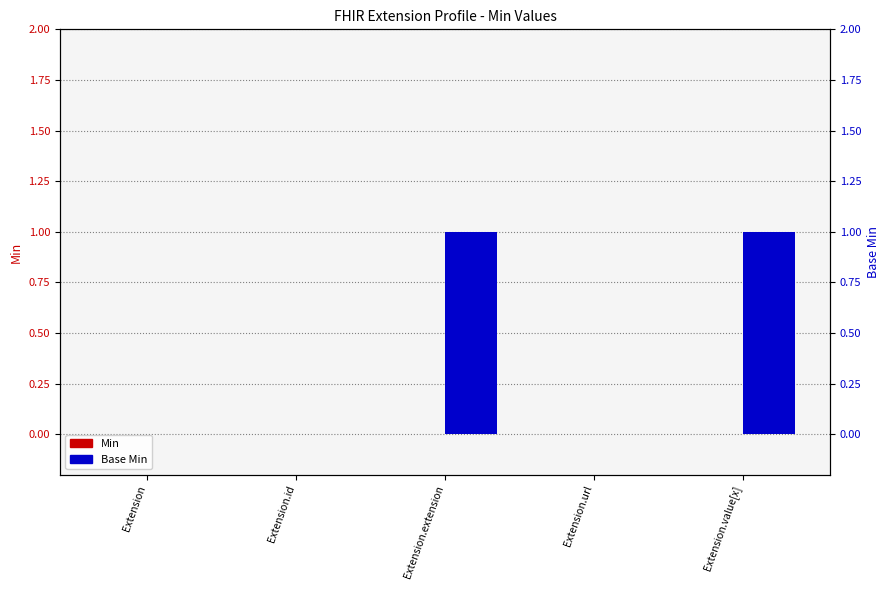

What are all the series names shown in the legend?

Min, Base Min